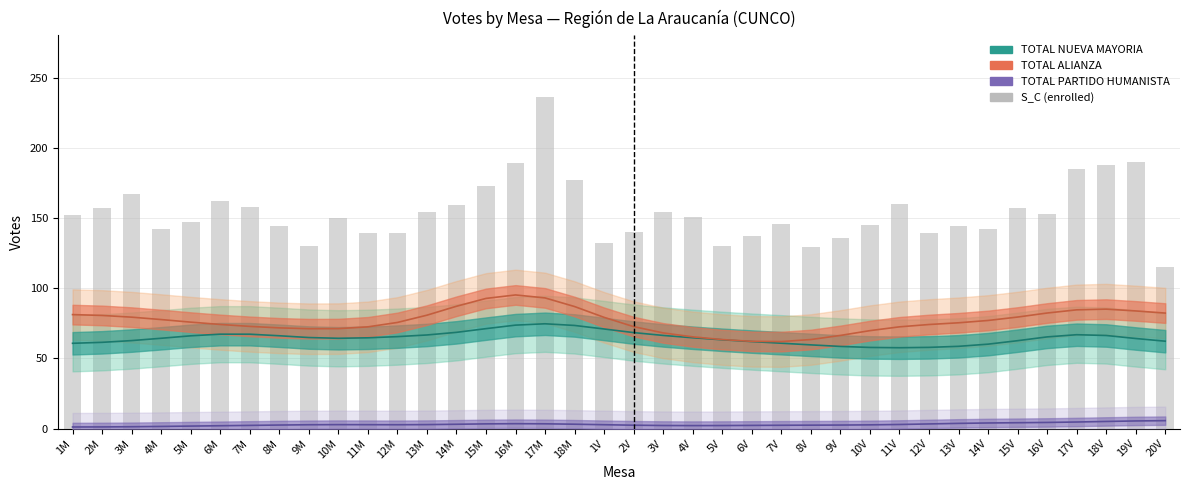

What is the average value of the TOTAL PARTIDO HUMANISTA series?

2.9